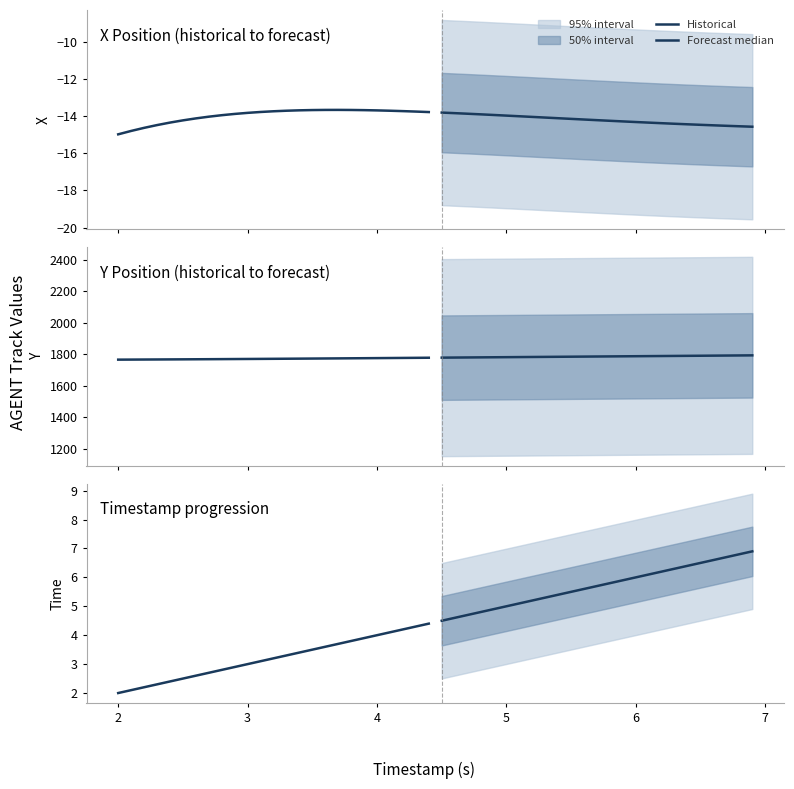

Reading left to right, transcribe all the data shown in this chart.

Historical: 1=2.0	2=2.1	3=2.2	4=2.3	5=2.4	6=2.5	7=2.6	8=2.7	8=2.8	9=2.9	10=3.0	11=3.1	12=3.2	13=3.3	14=3.4	15=3.5	16=3.6	17=3.7	18=3.8	19=3.9	20=4.0	21=4.1	22=4.2	23=4.3	24=4.4
Forecast median: 1=4.5	2=4.6	3=4.7	4=4.8	5=4.9	6=5.0	7=5.1	8=5.2	8=5.3	9=5.4	10=5.5	11=5.6	12=5.7	13=5.8	14=5.9	15=6.0	16=6.1	17=6.2	18=6.3	19=6.4	20=6.5	21=6.6	22=6.7	23=6.8	24=6.9